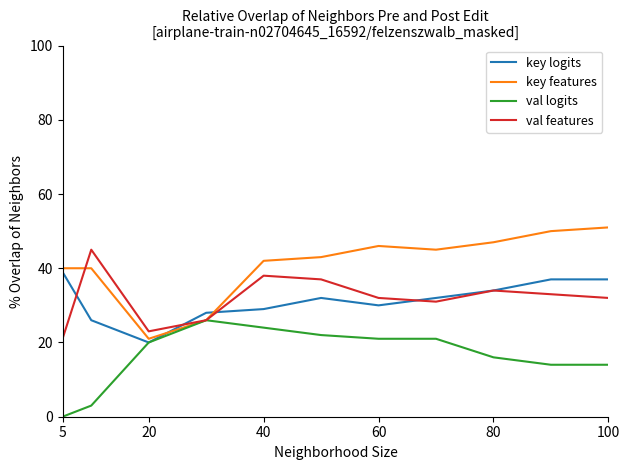

What is the greatest value displayed?

51